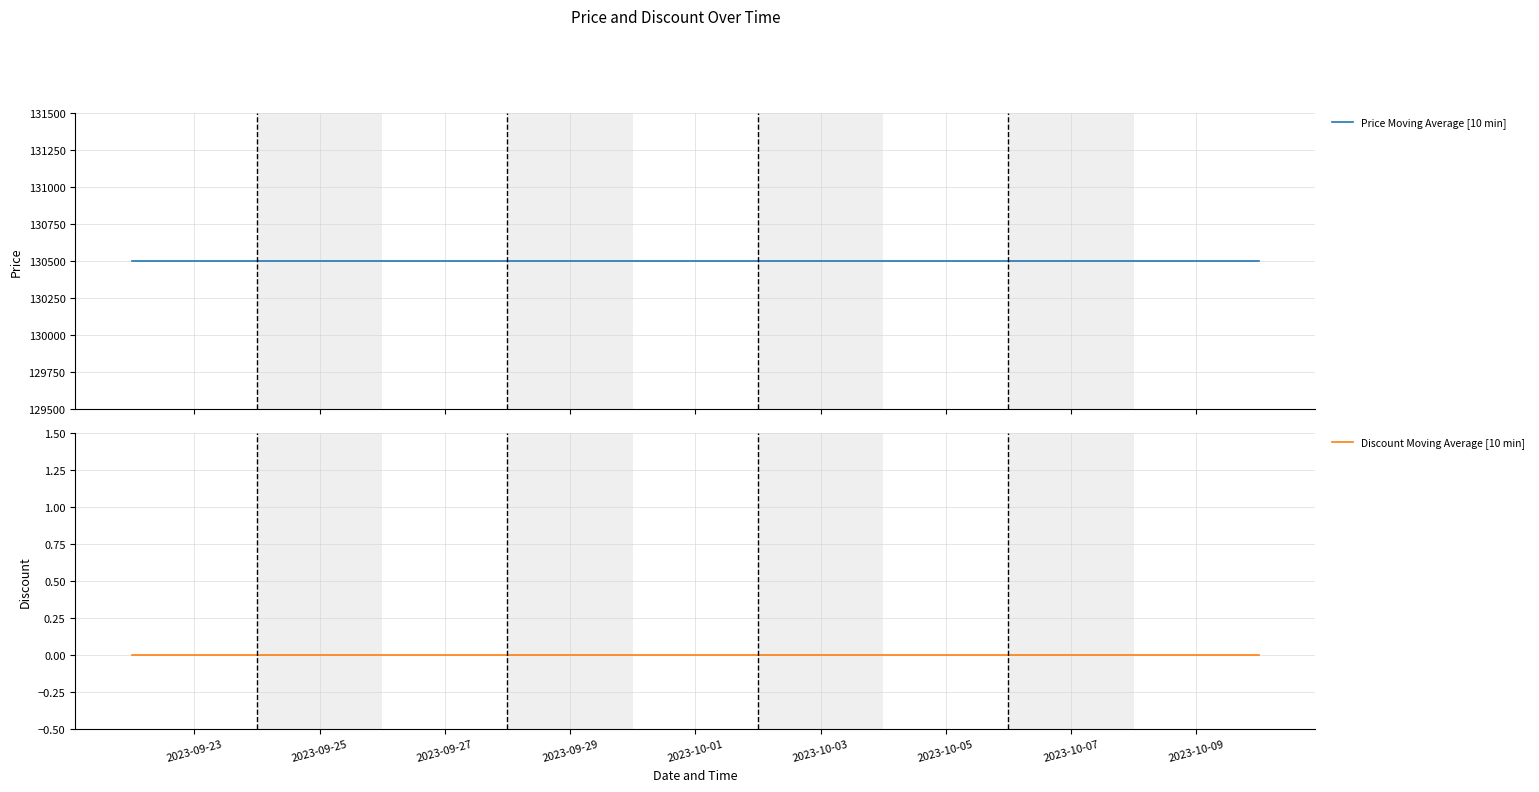

What is the label of the 6th point from the left?

2023-09-27